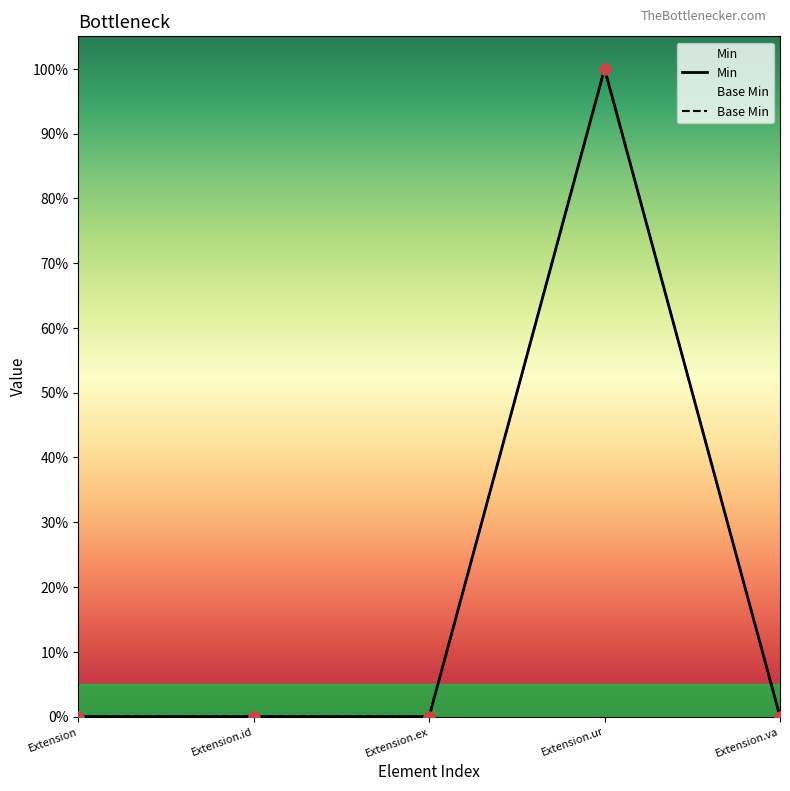

Which series reaches the maximum Y coordinate?

Min